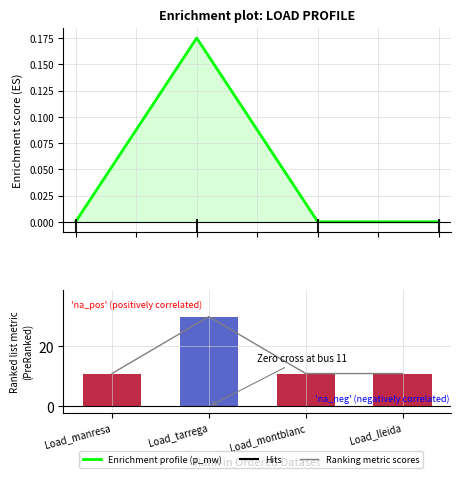

What is the total value across all series at Load_lleida?

21.9